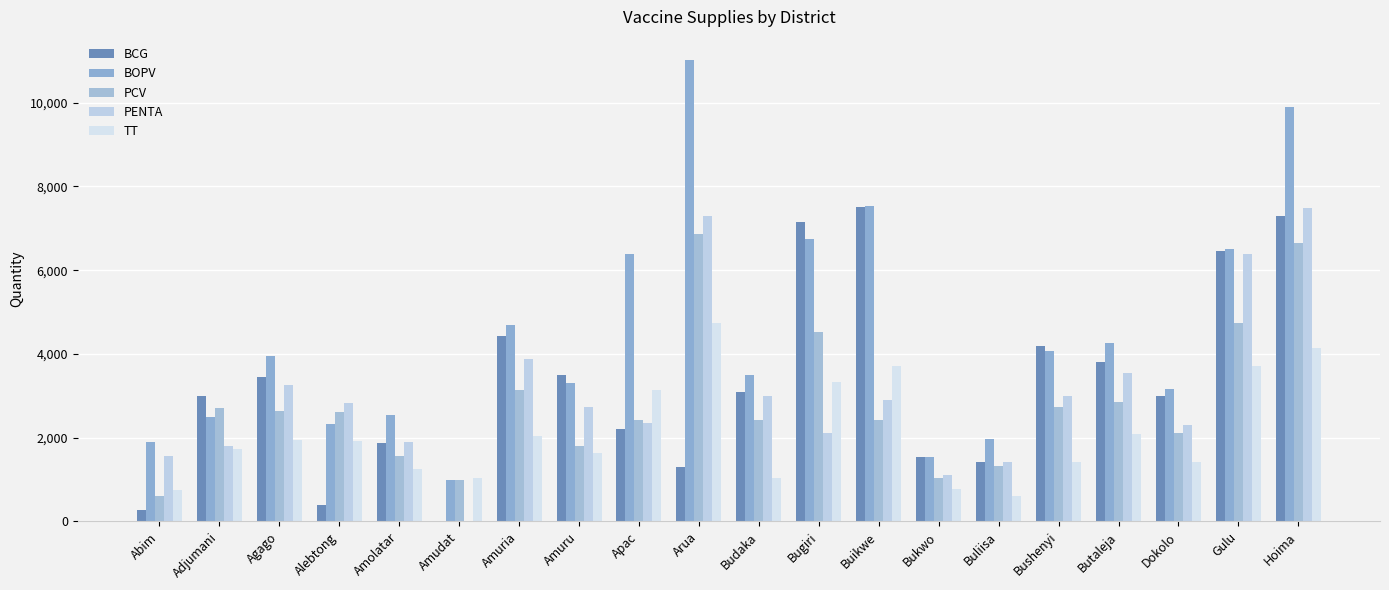

At which label is PCV closest to 3734?

Amuria